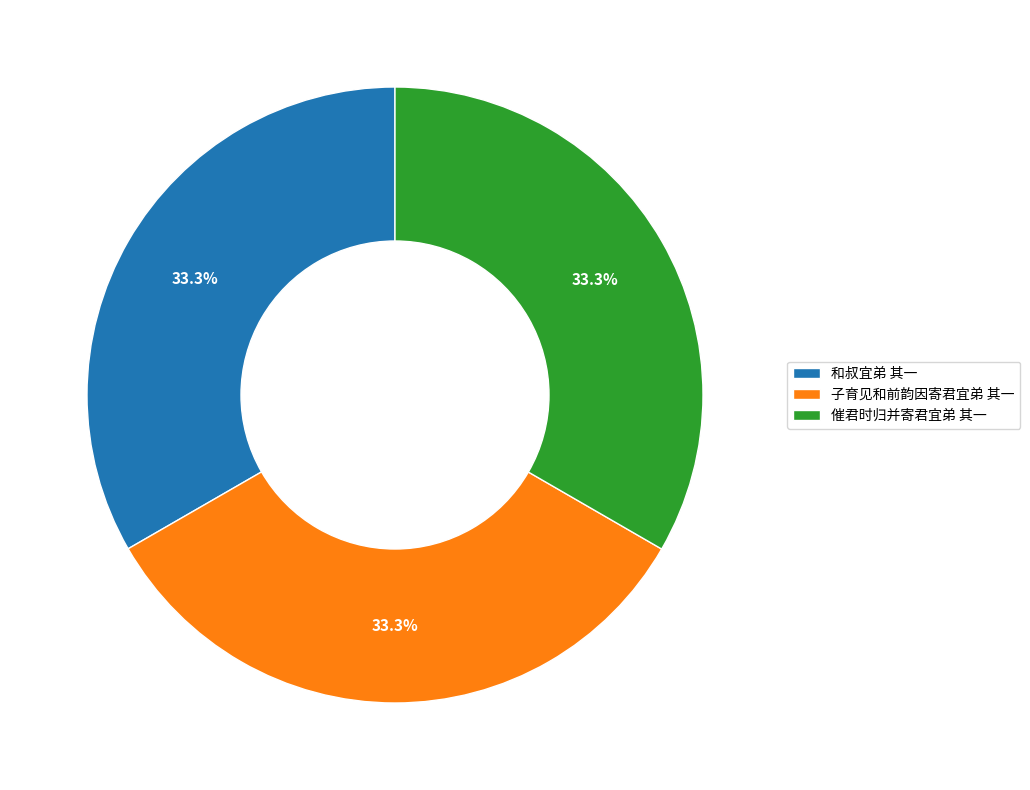

Is the sum of 催君时归并寄君宜弟 其一 and 子育见和前韵因寄君宜弟 其一 greater than half?

Yes